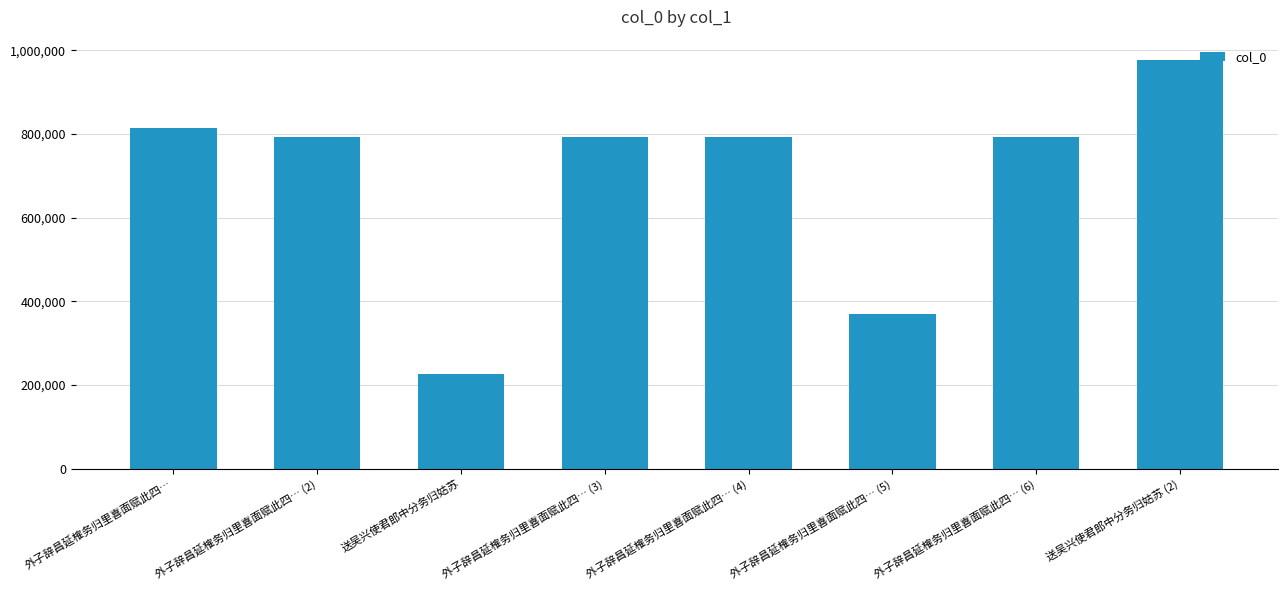

Is it true that the value at 送吴兴使君郎中分务归姑苏 is 129938?

False